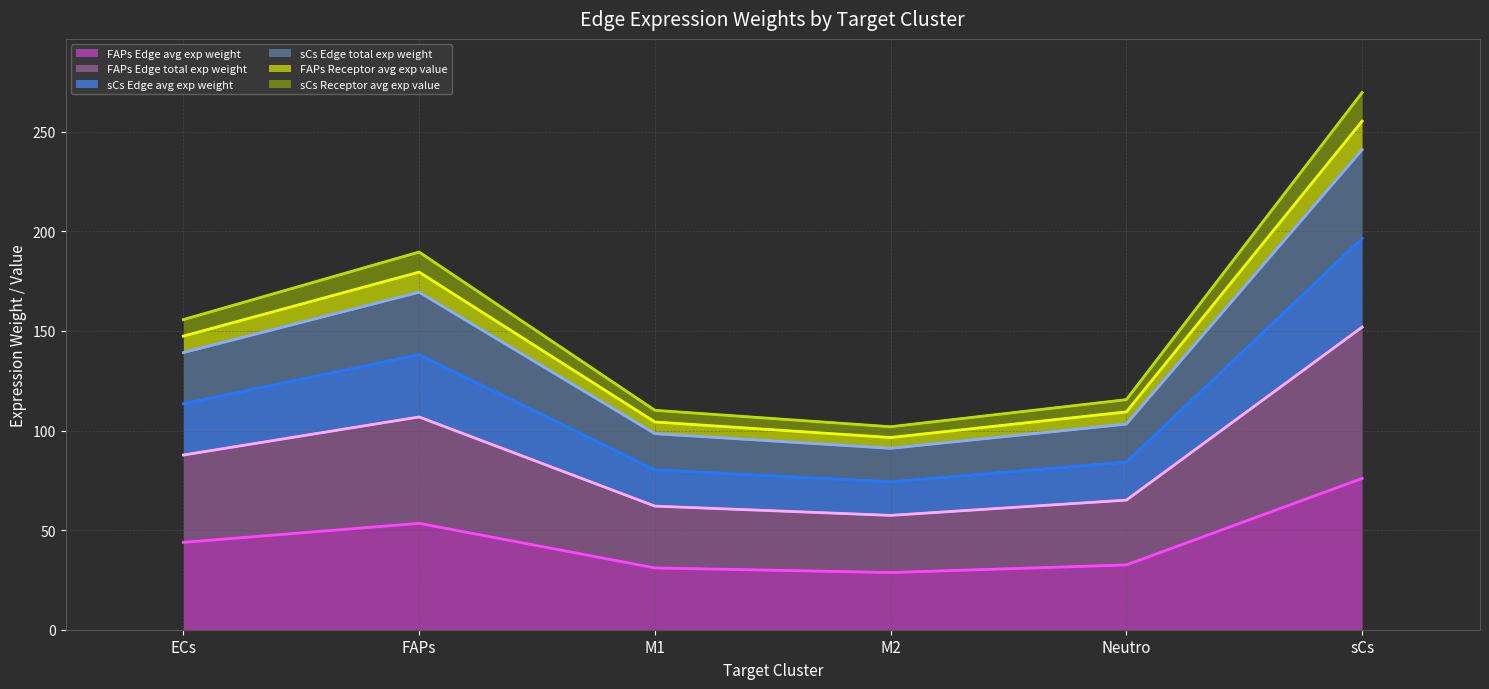

Does the chart display data point markers on the line(s)?

No